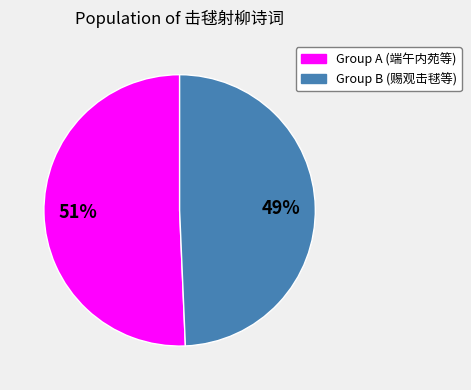

Is there any slice that represents more than half of the pie?

Yes